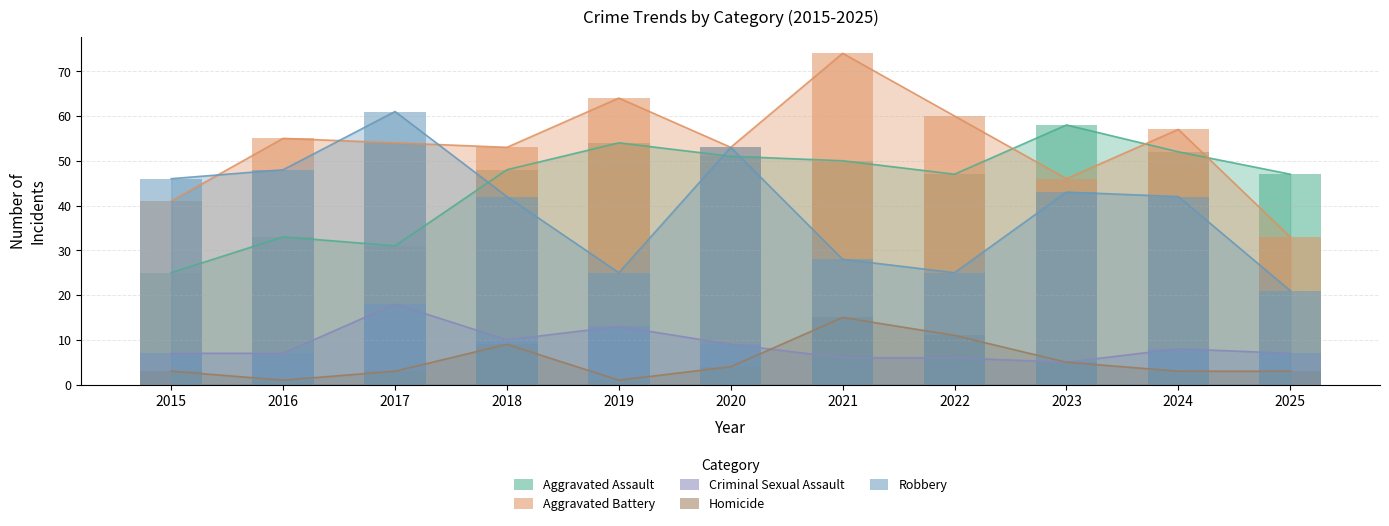

What is the smallest value displayed?

1